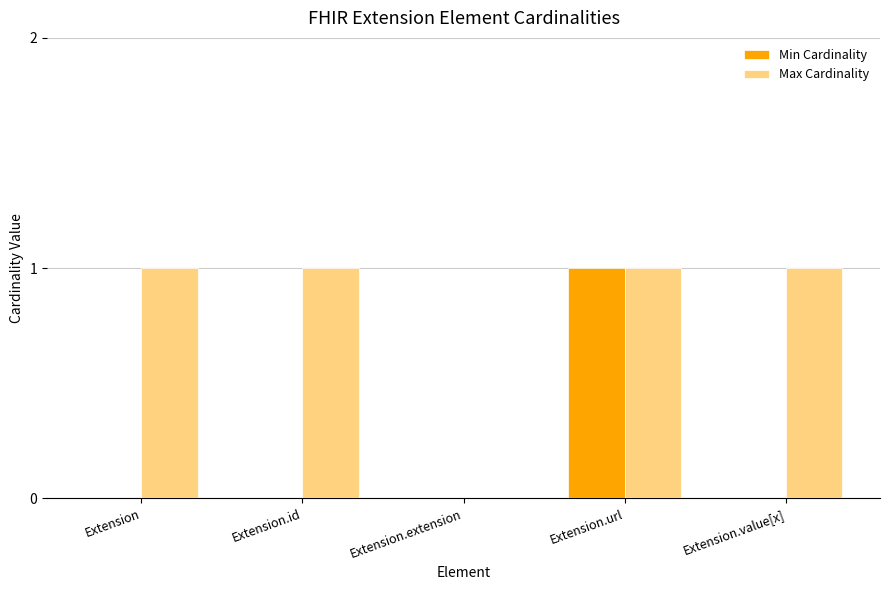

Between Extension and Extension.url, which series saw the biggest shift?

Min Cardinality